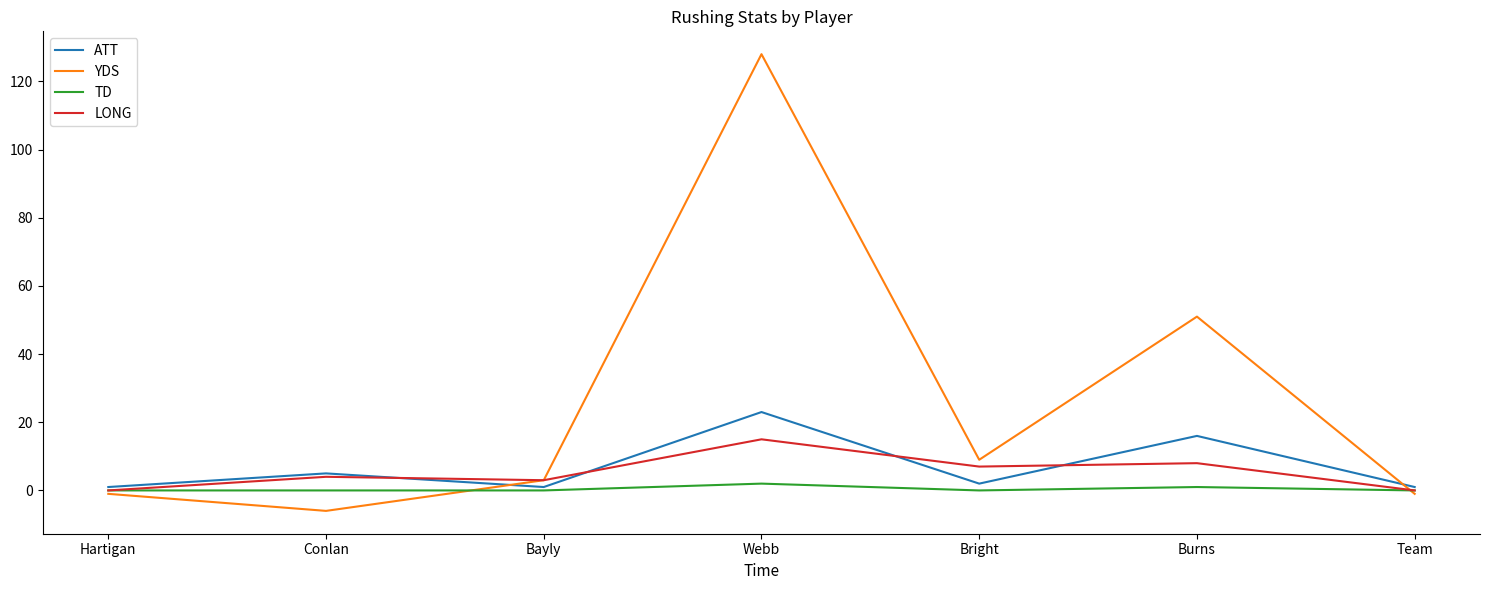

What is the difference between the maximum and minimum values in the ATT series?

22